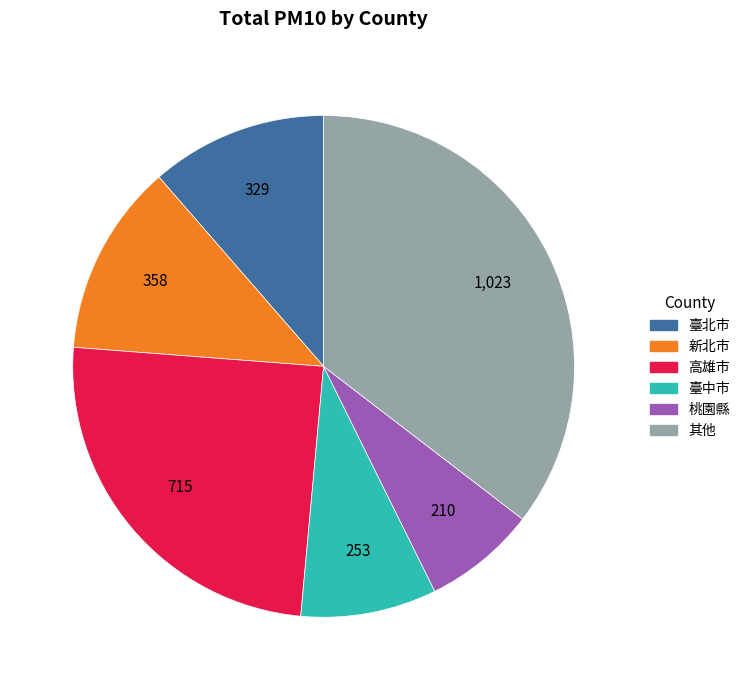

Rank the categories by value from lowest to highest.

桃園縣, 臺中市, 臺北市, 新北市, 高雄市, 其他